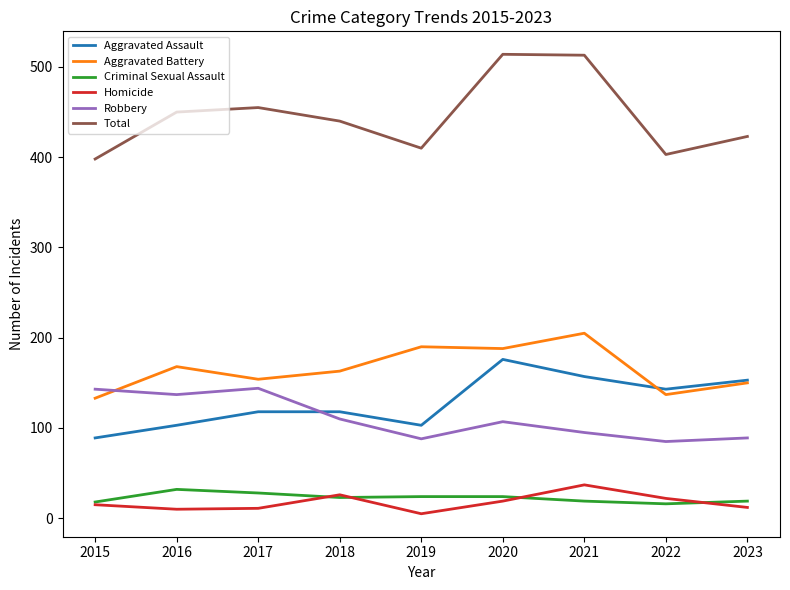

Where does the Aggravated Battery series first go above 163?

2016